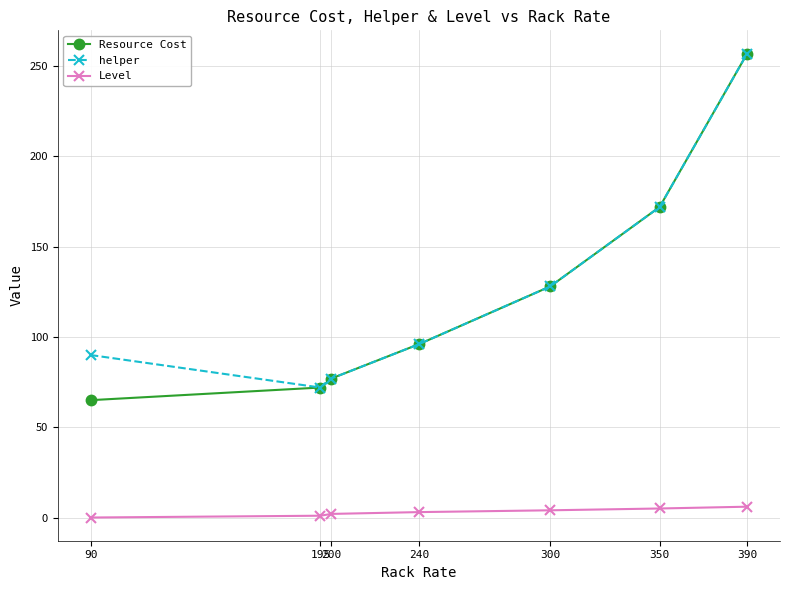

What is the difference between the Level values at 350 and 200?

3